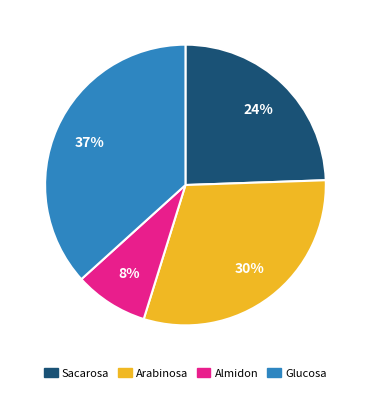

The Almidon slice represents 8% of the pie. True or false?

True